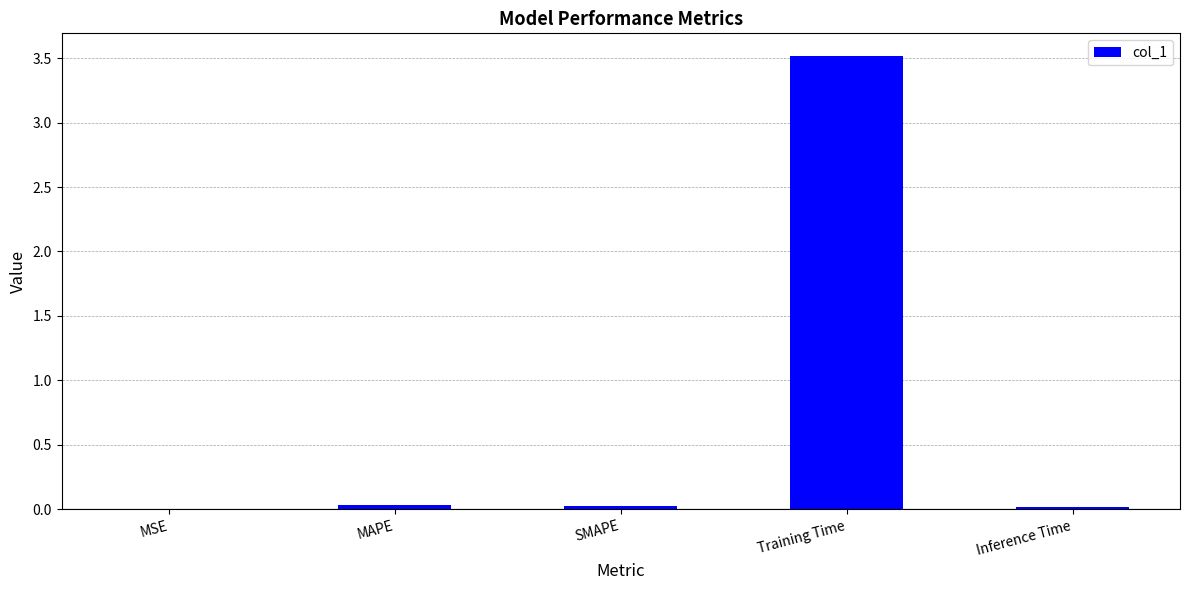

Are the bars grouped side by side (vs. stacked)?

No